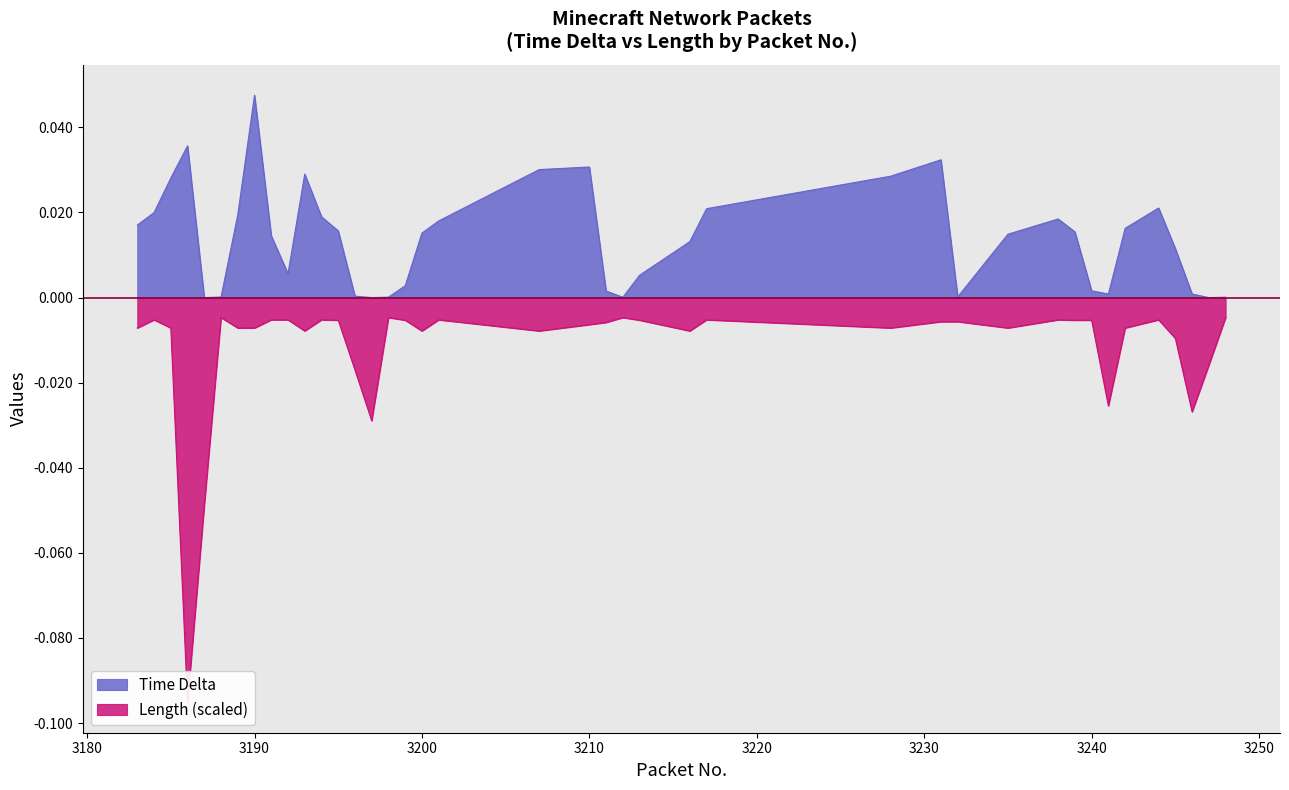

Reading right to left, transcribe all the data shown in this chart.

Time Delta: 0.0	0.0	0.0	0.0	0.0	0.0	0.0	0.0	0.0	0.0	0.0	0.0	0.0	0.0	0.0	0.0	0.0	0.0	0.0	0.0	0.0	0.0	0.0	0.0	0.0	0.0	0.0	0.0	0.0	0.0	0.0	0.0	0.0	0.0	0.0	0.0	0.0	0.0	0.0	0.0
Length: -0.0	-0.0	-0.0	-0.0	-0.0	-0.0	-0.0	-0.0	-0.0	-0.0	-0.0	-0.0	-0.0	-0.0	-0.0	-0.0	-0.0	-0.0	-0.0	-0.0	-0.0	-0.0	-0.0	-0.0	-0.0	-0.0	-0.0	-0.0	-0.0	-0.0	-0.0	-0.0	-0.0	-0.0	-0.0	-0.0	-0.1	-0.0	-0.0	-0.0